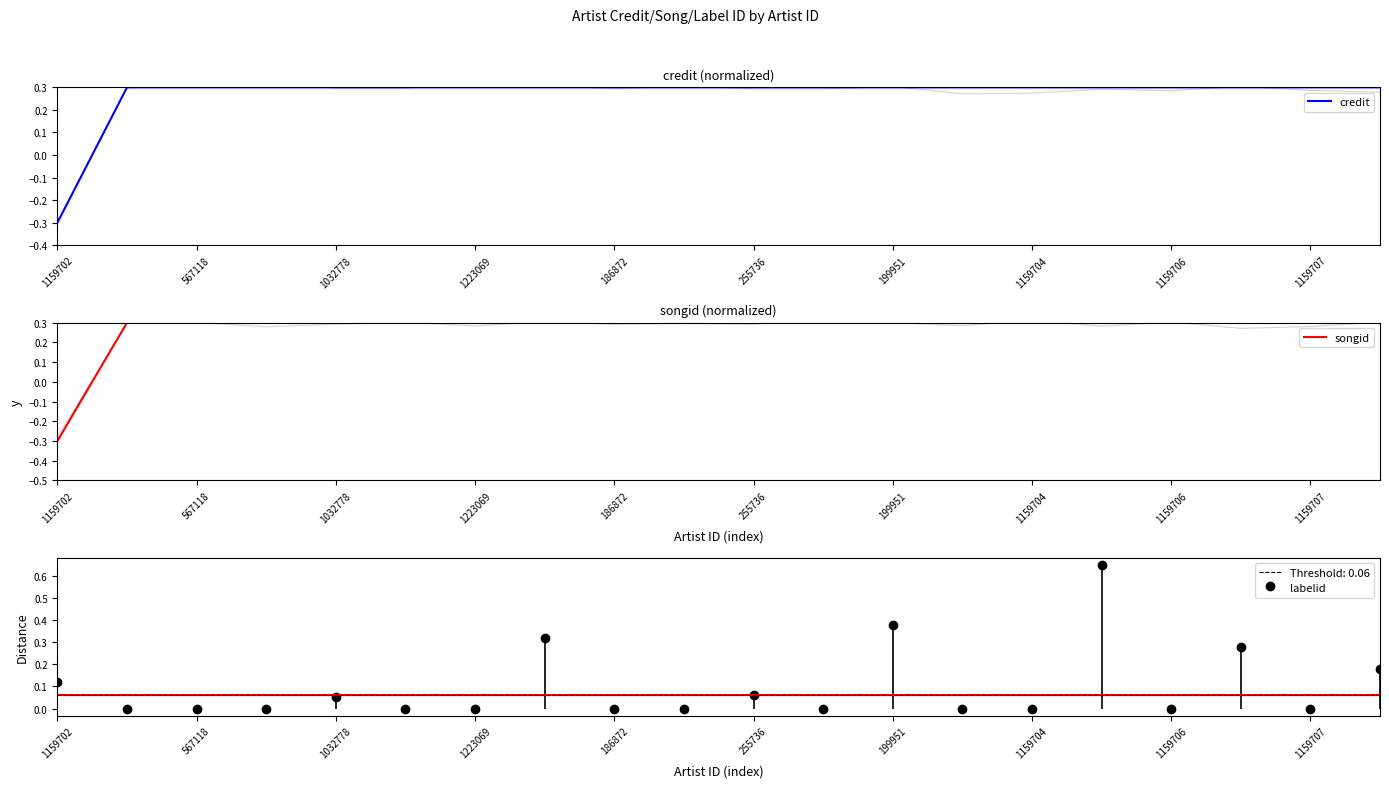

Is it true that songid equals 0.3 at 13?

True